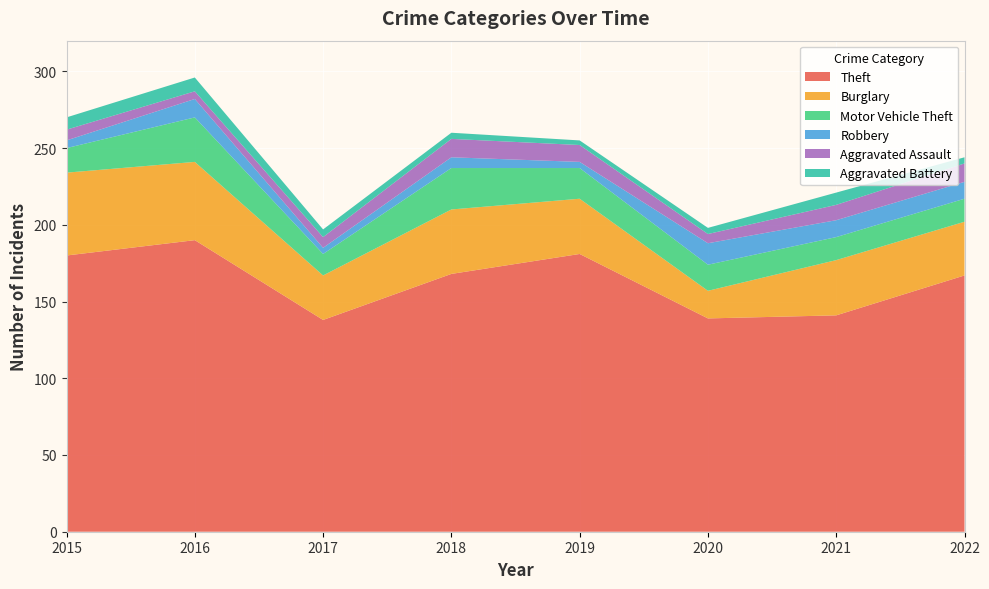

Reading left to right, what are all the values shown in this chart?

Theft: 2015=180	2016=190	2017=138	2018=168	2019=181	2020=139	2021=141	2022=167
Burglary: 2015=54	2016=51	2017=29	2018=42	2019=36	2020=18	2021=36	2022=35
Motor Vehicle Theft: 2015=16	2016=29	2017=14	2018=27	2019=20	2020=17	2021=15	2022=15
Robbery: 2015=5	2016=12	2017=4	2018=7	2019=4	2020=14	2021=11	2022=11
Aggravated Assault: 2015=7	2016=5	2017=7	2018=12	2019=11	2020=6	2021=10	2022=12
Aggravated Battery: 2015=8	2016=9	2017=5	2018=4	2019=3	2020=4	2021=8	2022=4